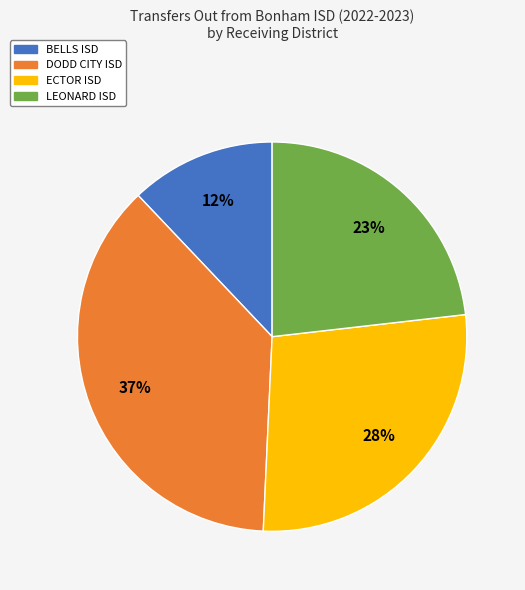

To the nearest percent, what is the difference between the largest and smallest slice percentages?

25%